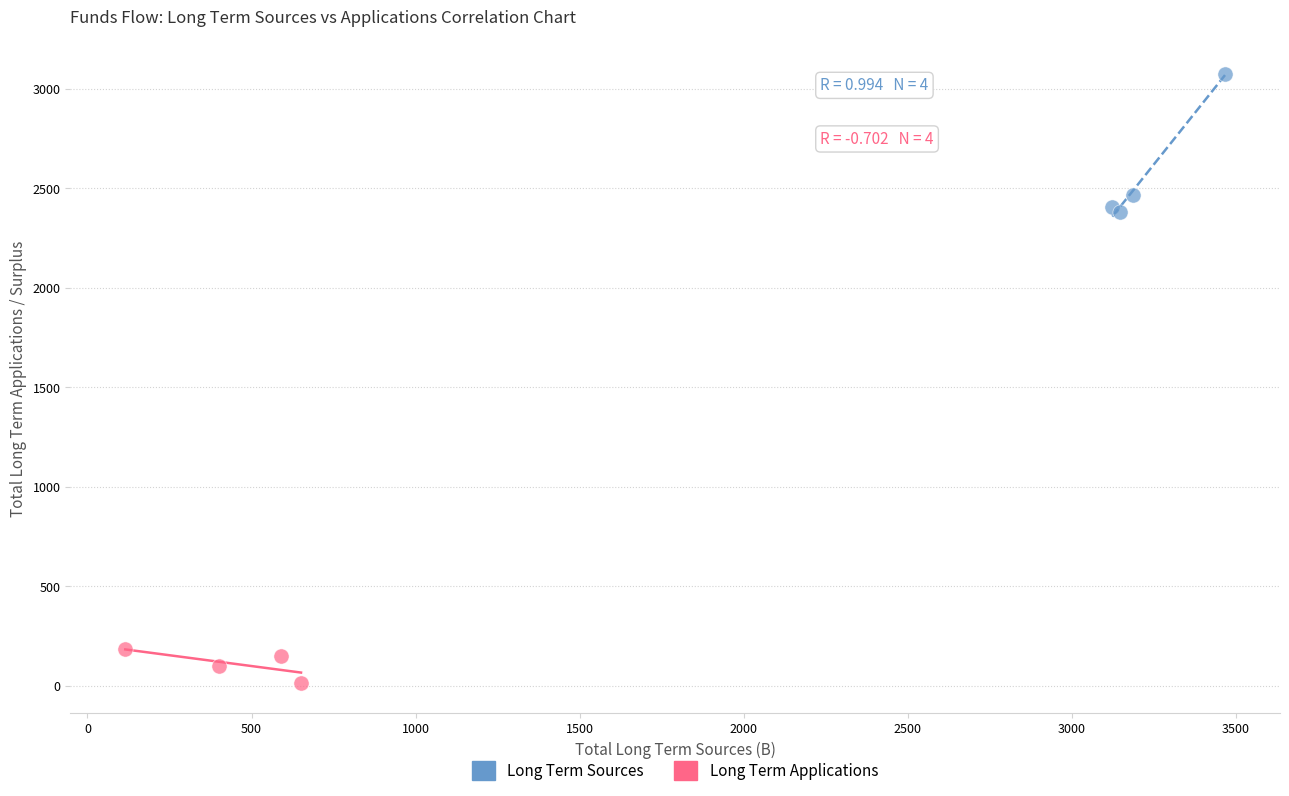

Which series reaches the minimum Y coordinate?

Long Term Applications